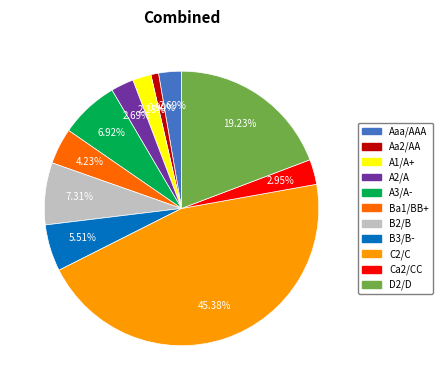

Does Aaa/AAA account for over 50% of the chart?

No